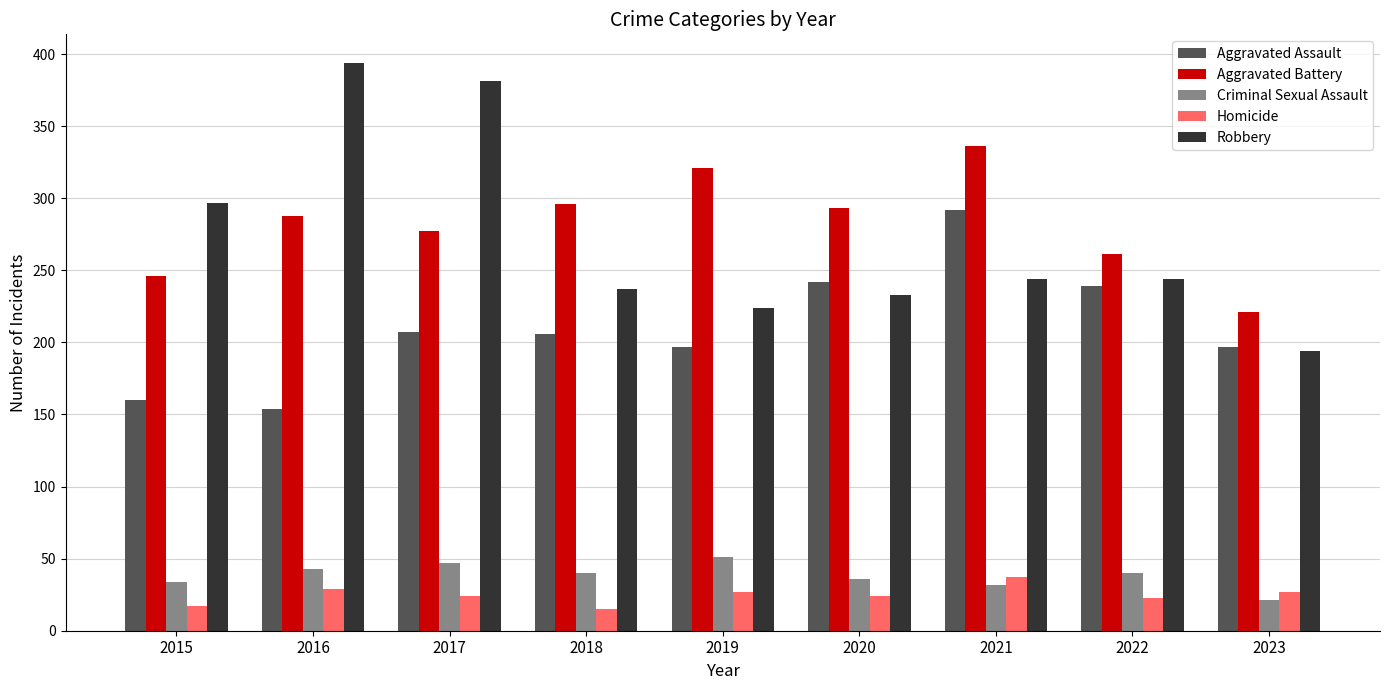

What is the difference between the highest and lowest values at 2021?

304